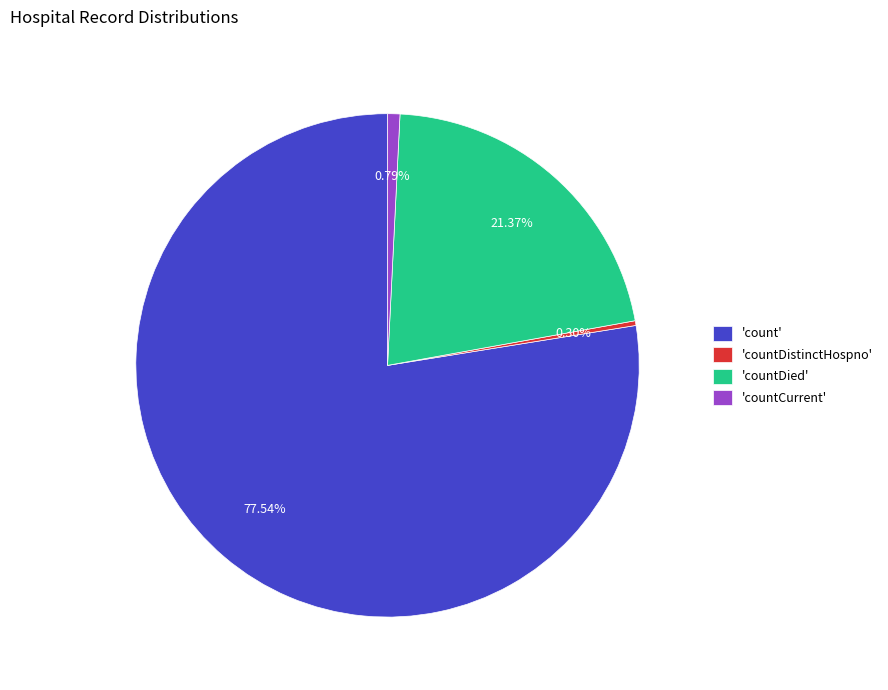

Does any single category account for the majority?

Yes